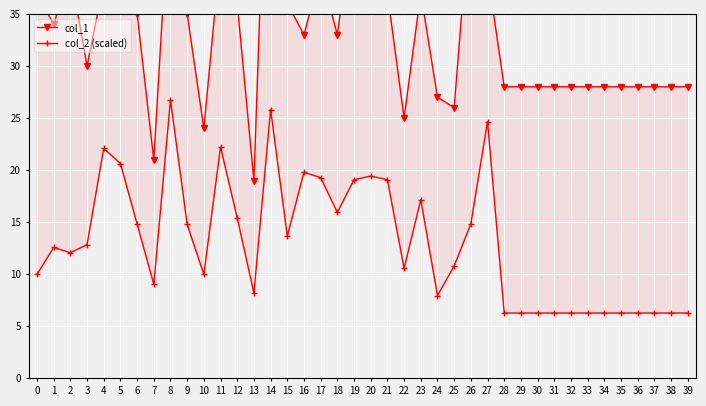

What is the value of the col_2 (scaled) point at the 13th from the left?

15.4